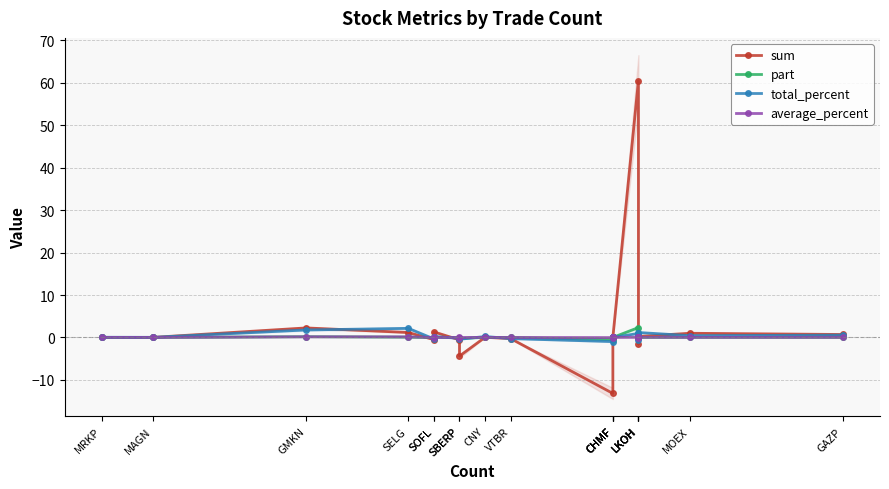

At how many categories does at least one series exceed 10?

1